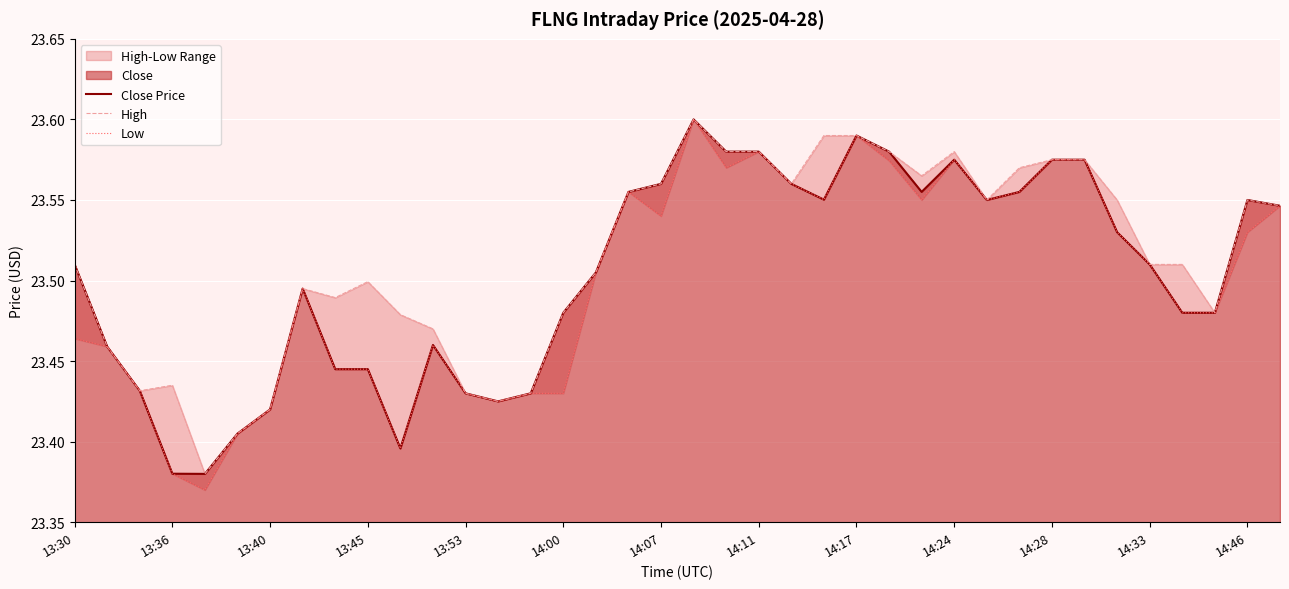

List the series in order of their overall mean, lowest first.

Low, Close Price, High